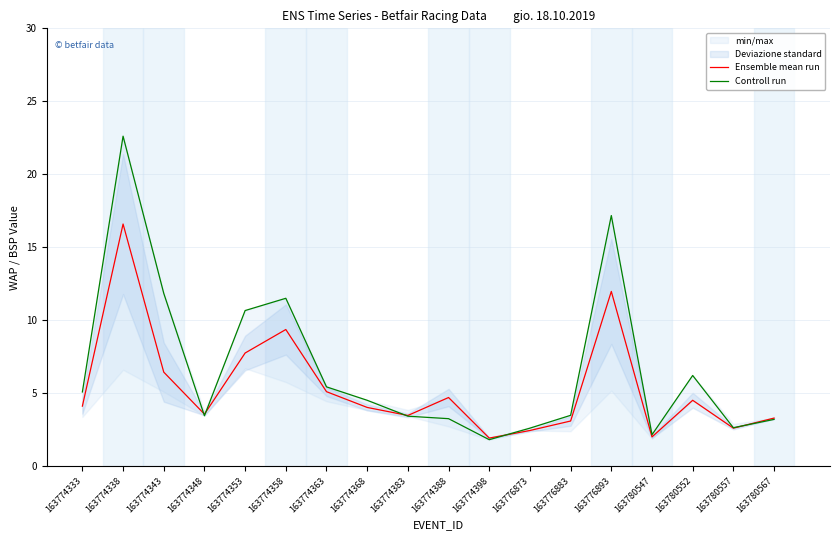

What value does the Controll run series have at 163774343?

11.8